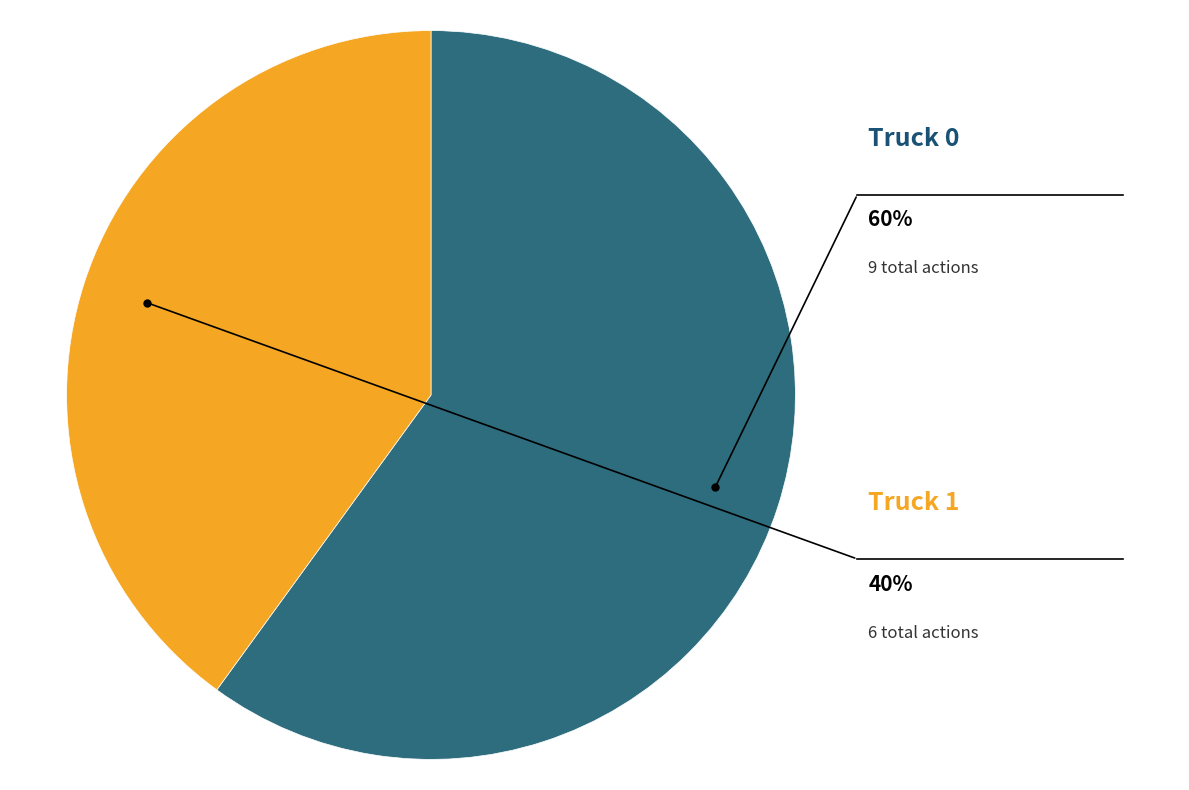

What is the change in value from Truck 0 to Truck 1?

-3